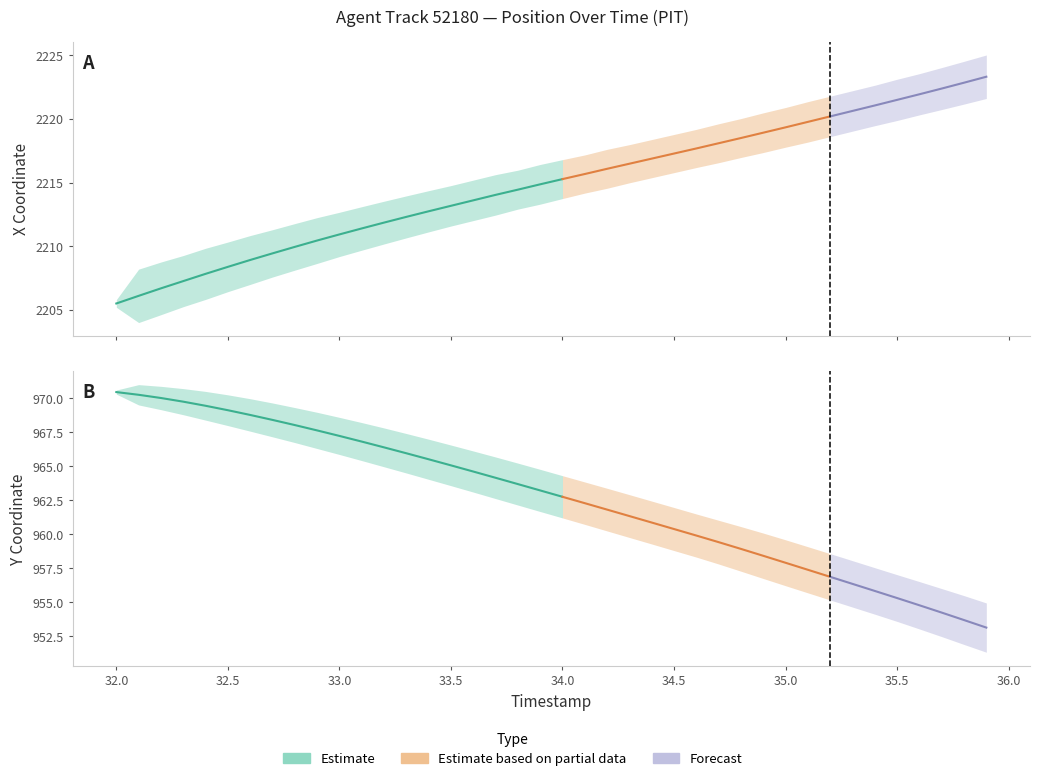

Between 8 and 17, which is larger?

17